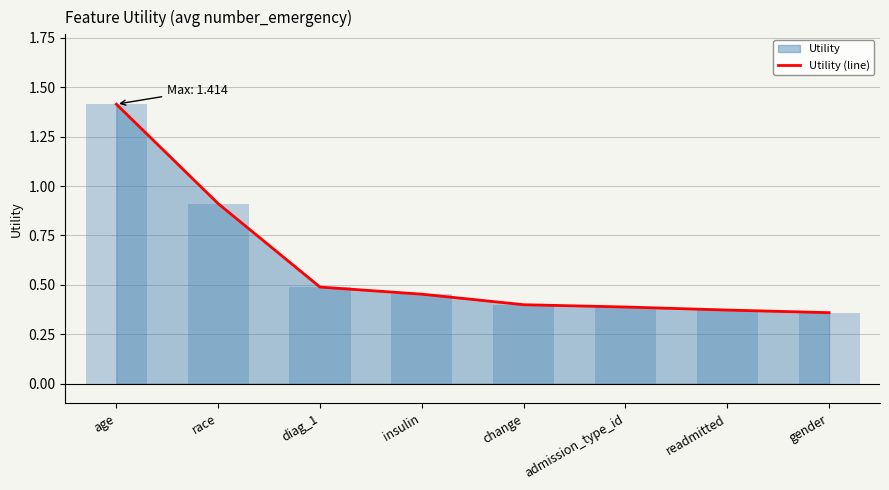

Rank the categories by value from highest to lowest.

age, race, diag_1, insulin, change, admission_type_id, readmitted, gender